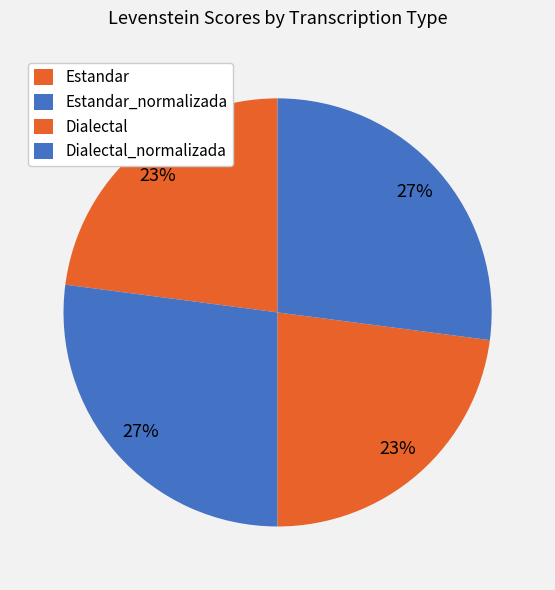

Approximately how many times larger is the value at Dialectal_normalizada compared to Estandar_normalizada?

1.0